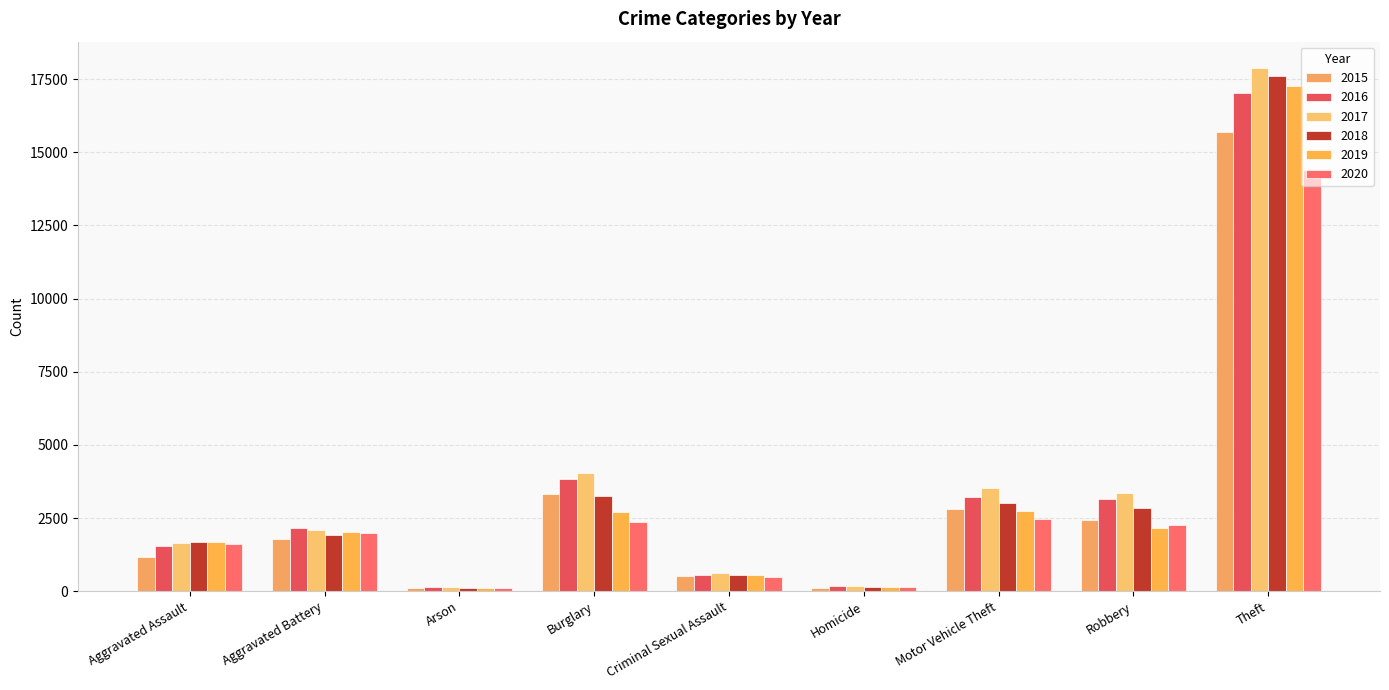

What position from the right is Aggravated Assault?

9